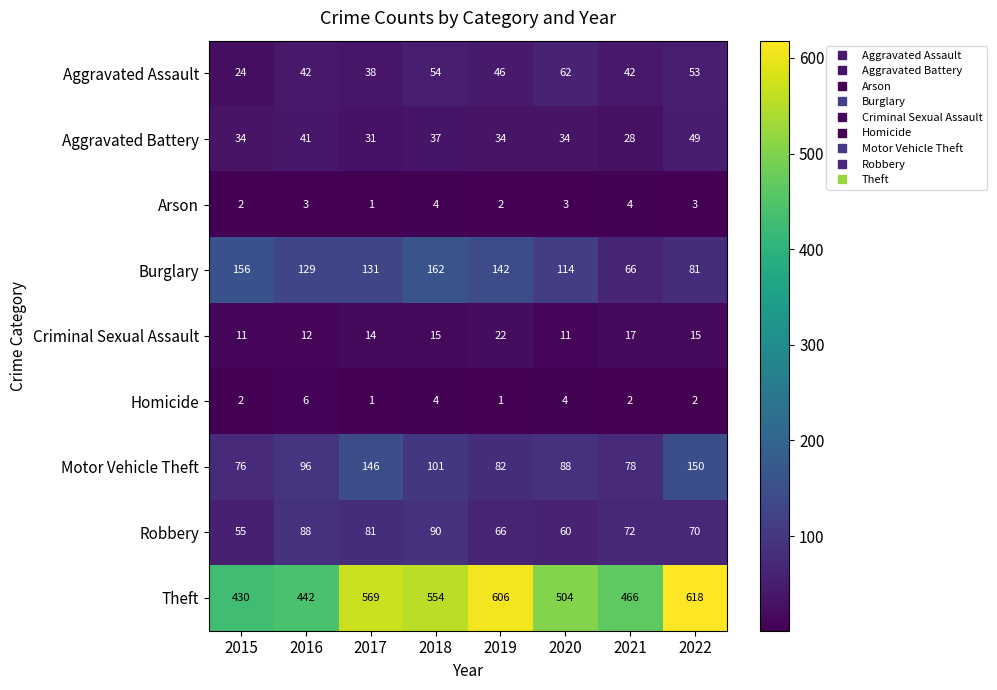

List the labels in order of Robbery value, smallest first.

2015, 2020, 2019, 2022, 2021, 2017, 2016, 2018